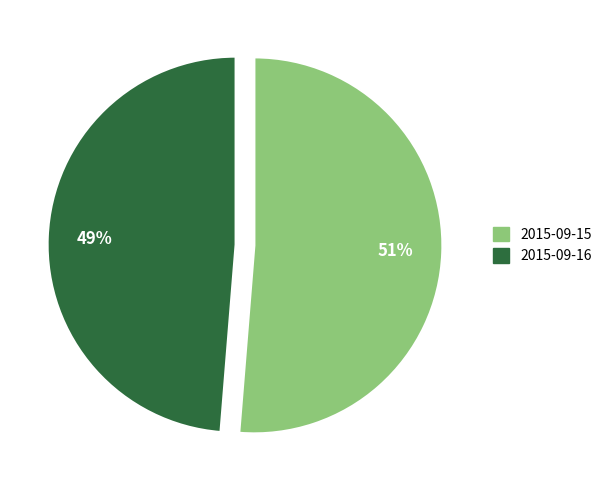

Does 2015-09-15 represent more than half of the total?

Yes